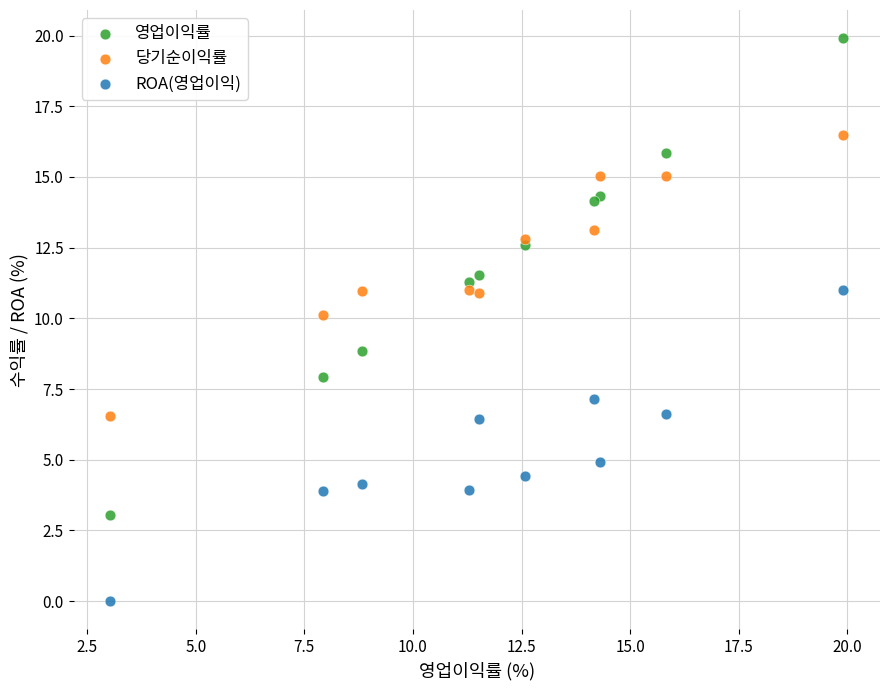

What are all the series names shown in the legend?

영업이익률, 당기순이익률, ROA(영업이익)